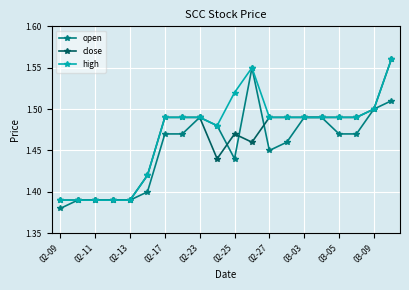

At how many categories does at least one series exceed 1?

20